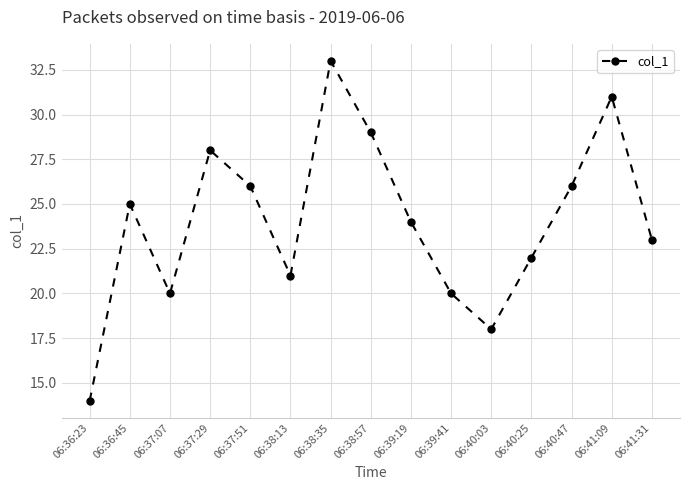

What position from the right is 06:36:23?

15